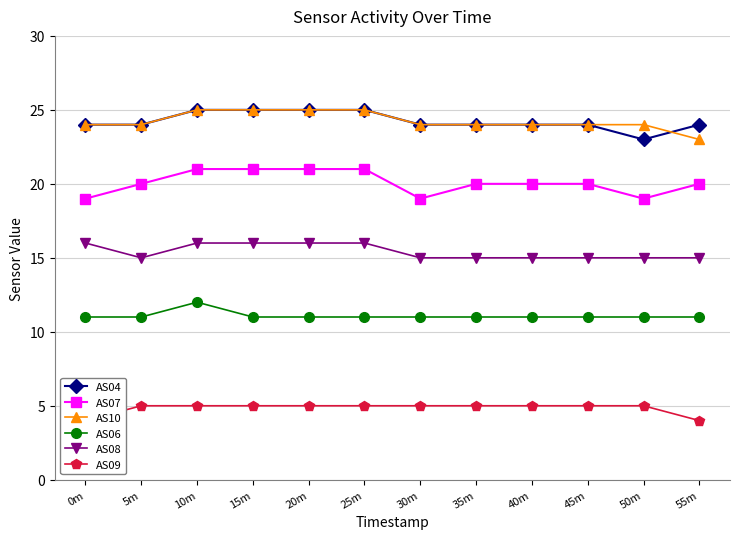

List the series in order of their peak value, lowest first.

AS09, AS06, AS08, AS07, AS04, AS10